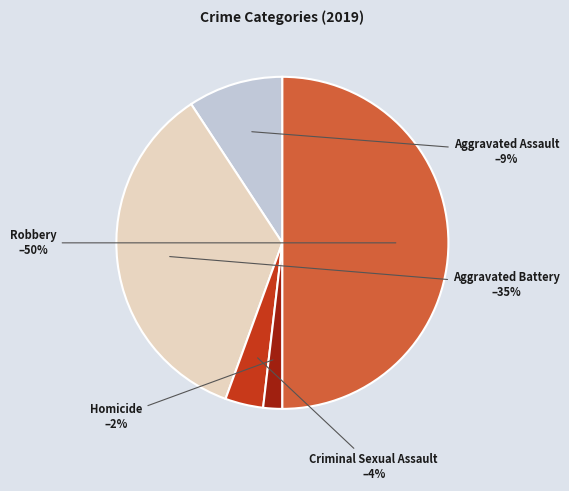

To the nearest percent, what is the combined percentage of Homicide and Aggravated Assault?

11%